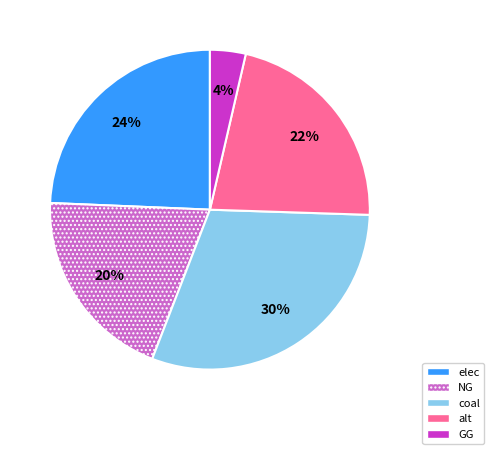

The GG slice represents 18% of the pie. True or false?

False